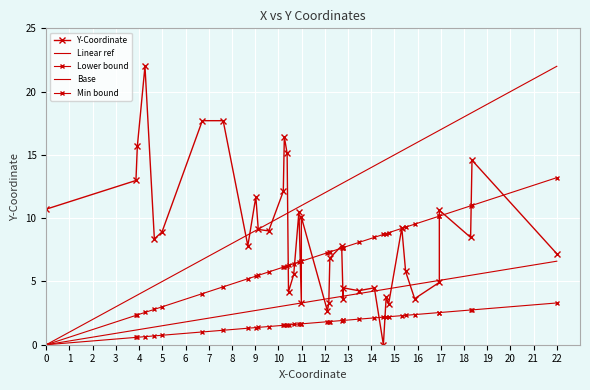

The Y-Coordinate series shows 8.7 at 34. True or false?

False